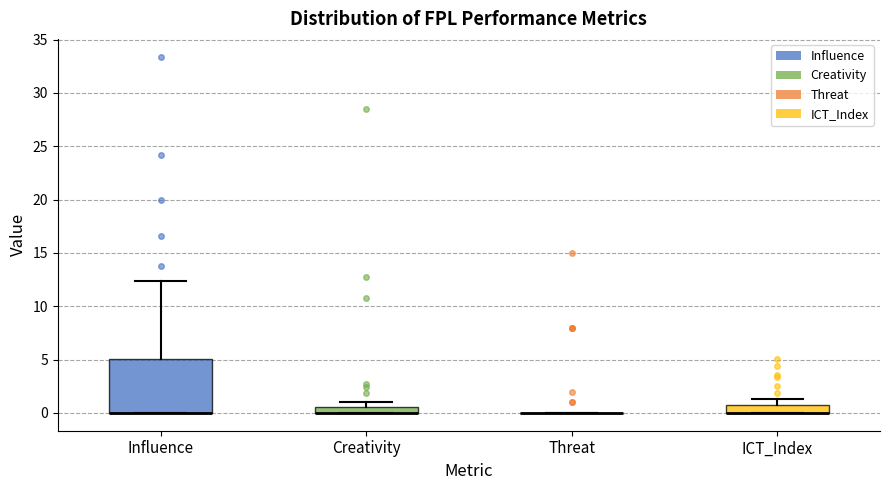

Where is the lower edge of the box for Creativity on the y-axis? The values are not printed on the chart, so give them approximately, as read against the axis.

0.0